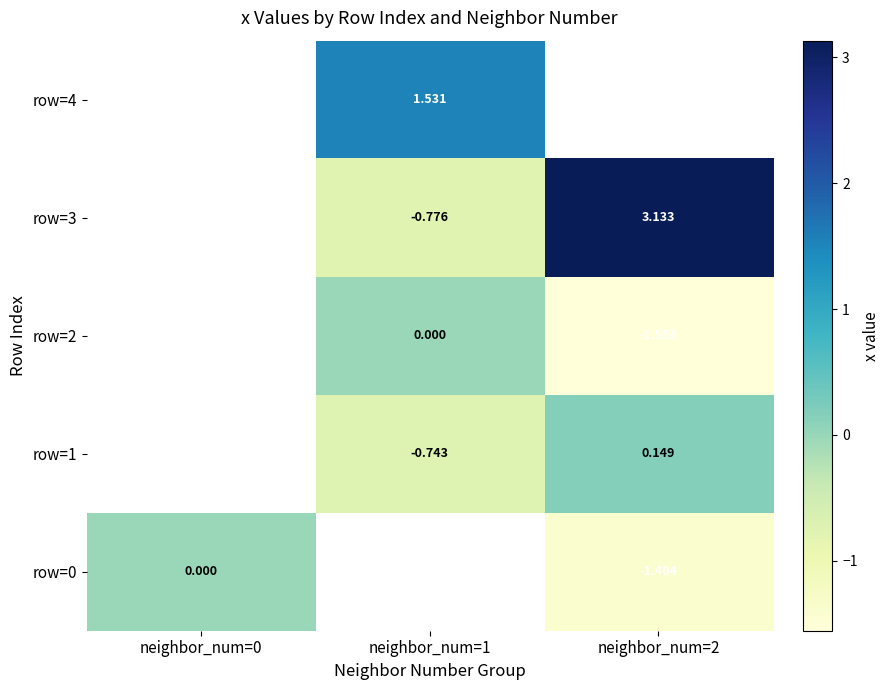

Is the value of row=3 at neighbor_num=1 greater than the value of row=0 at neighbor_num=0?

No